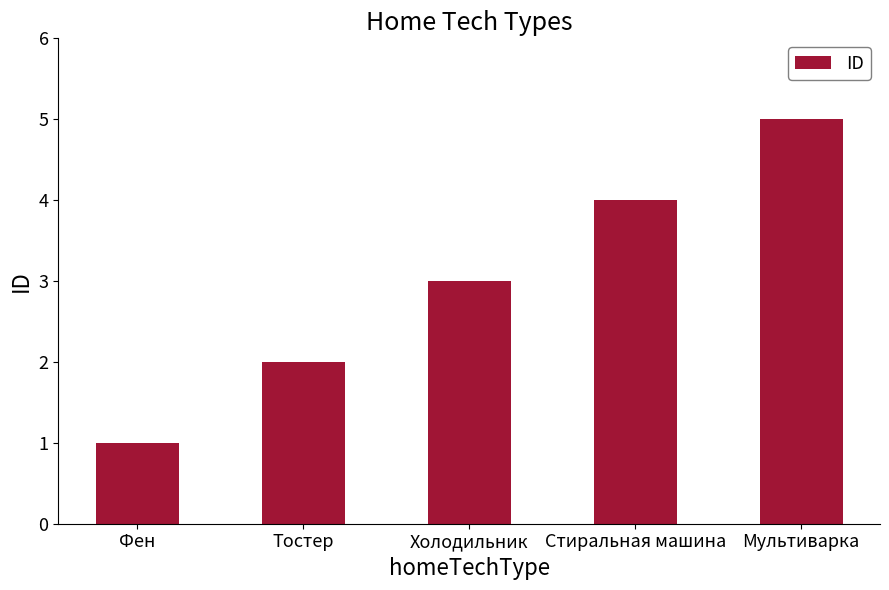

What is the difference between the second highest and second lowest values?

2